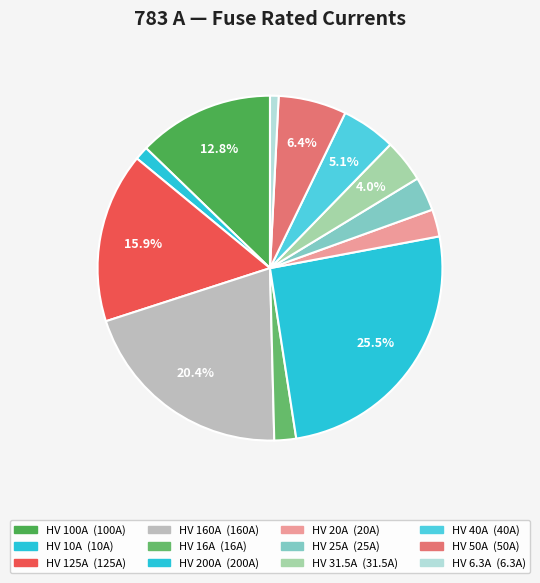

Which has a higher value, HV 25A or HV 6.3A?

HV 25A